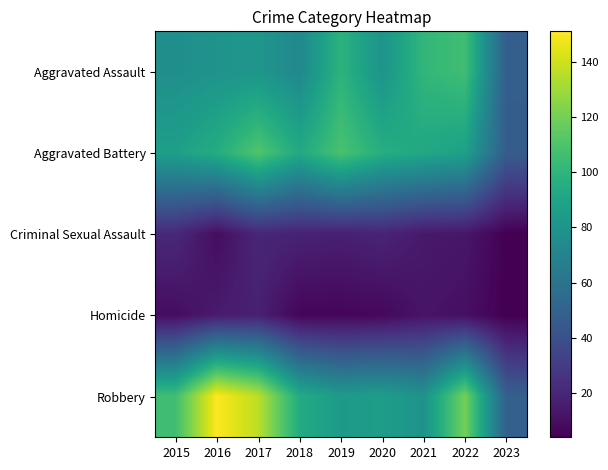

Rank the series at 2022 from lowest to highest value.

Homicide, Criminal Sexual Assault, Aggravated Battery, Aggravated Assault, Robbery